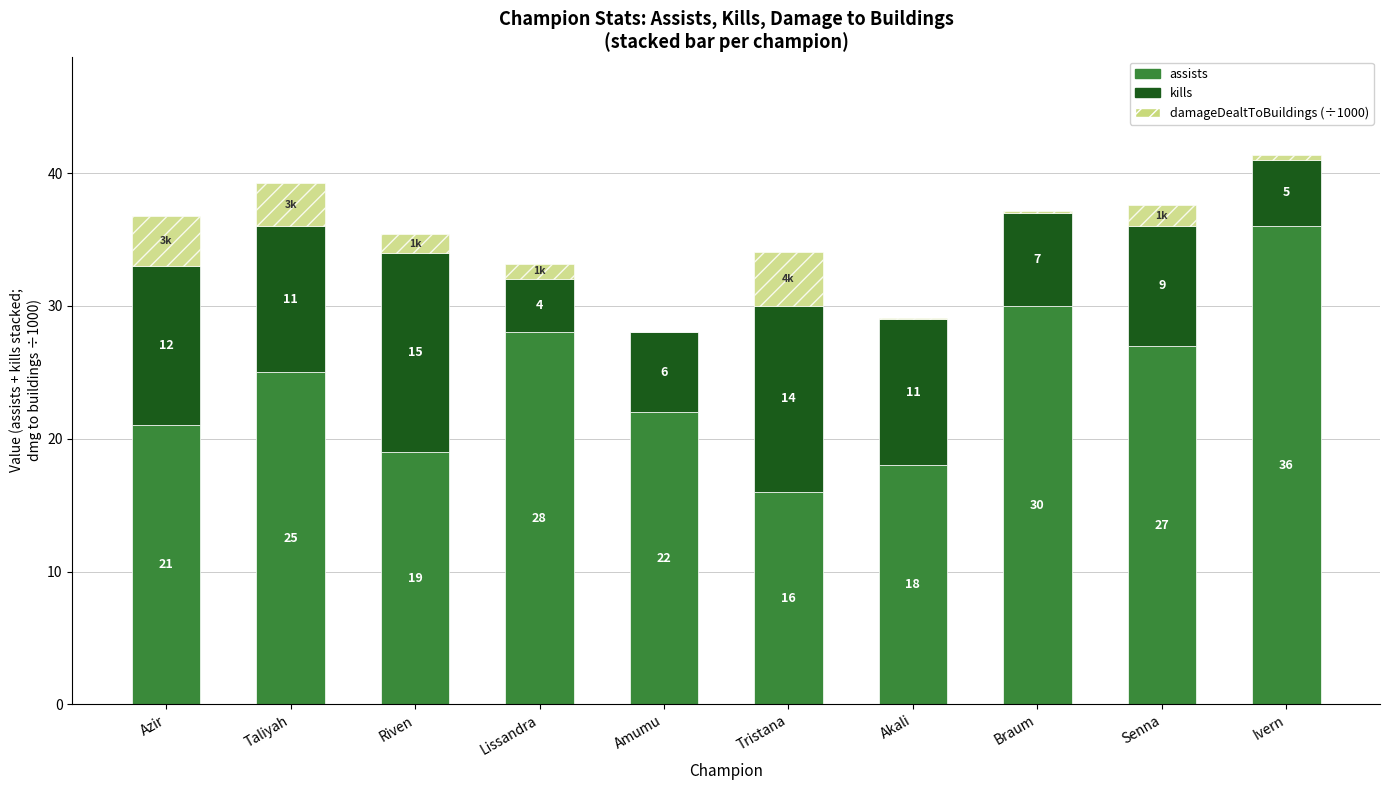

Is it true that assists equals 10.8 at Senna?

False